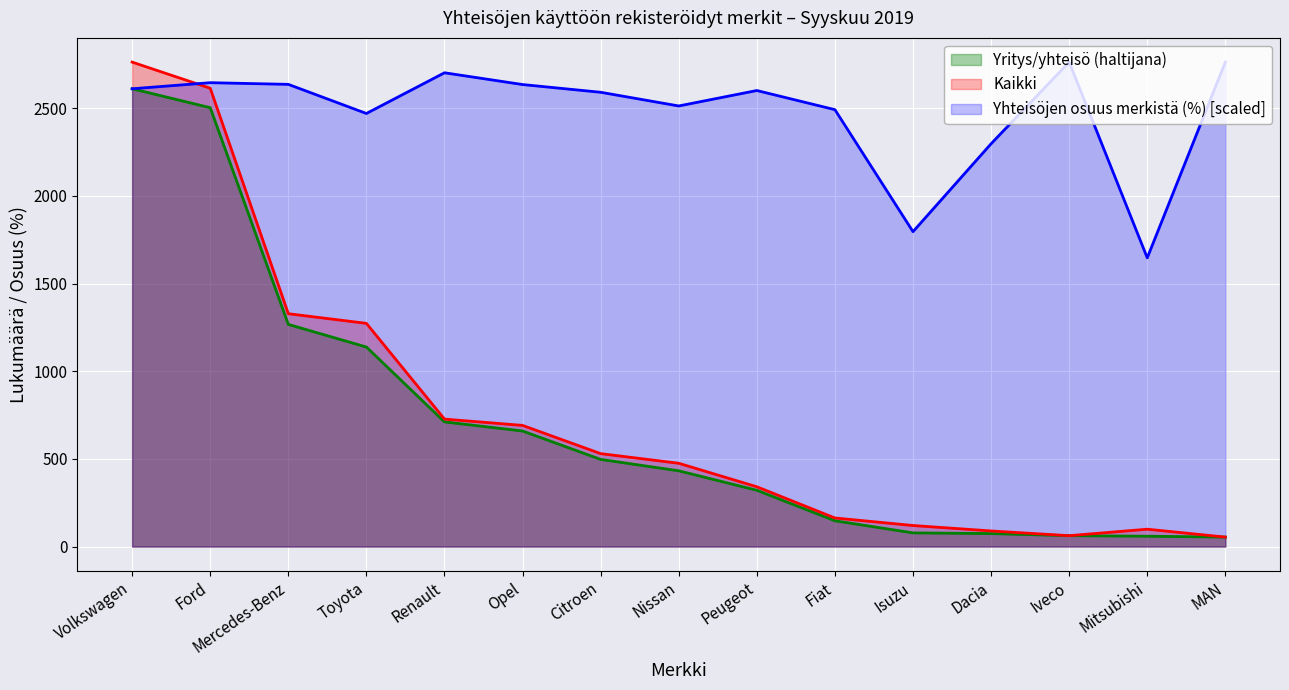

What is the smallest value displayed?

54.0